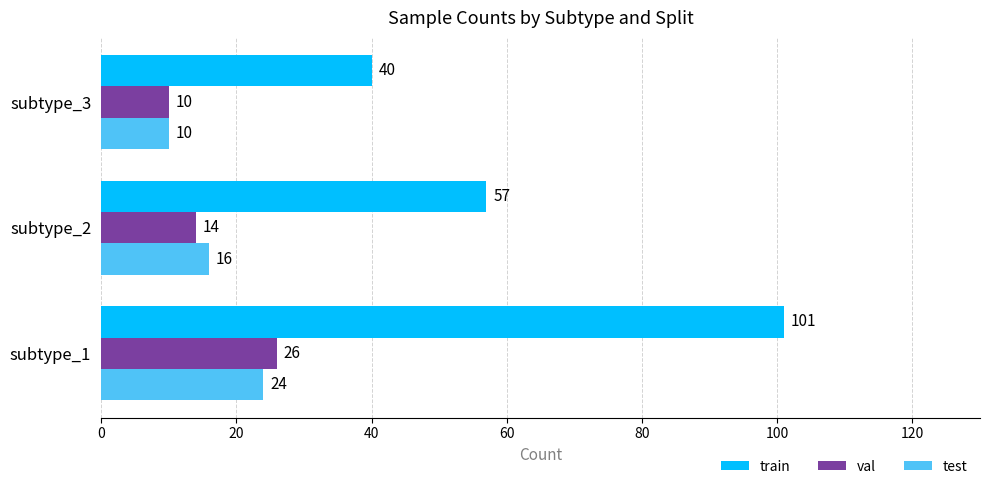

At which label is train closest to 70?

subtype_2